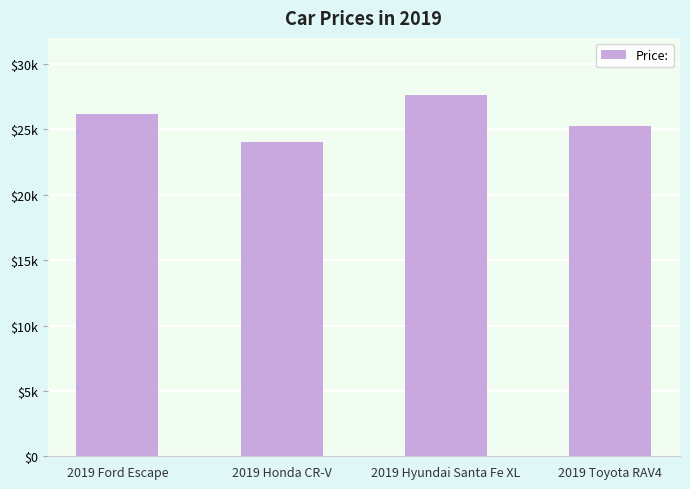

Rank the categories by value from lowest to highest.

2019 Honda CR-V, 2019 Toyota RAV4, 2019 Ford Escape, 2019 Hyundai Santa Fe XL